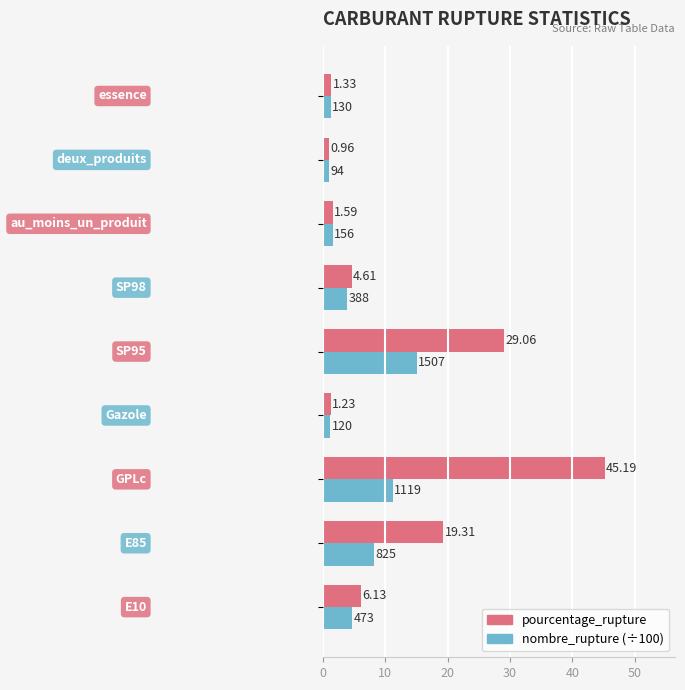

What is the difference between the second highest and second lowest values in the nombre_rupture (÷100) series?

10.0